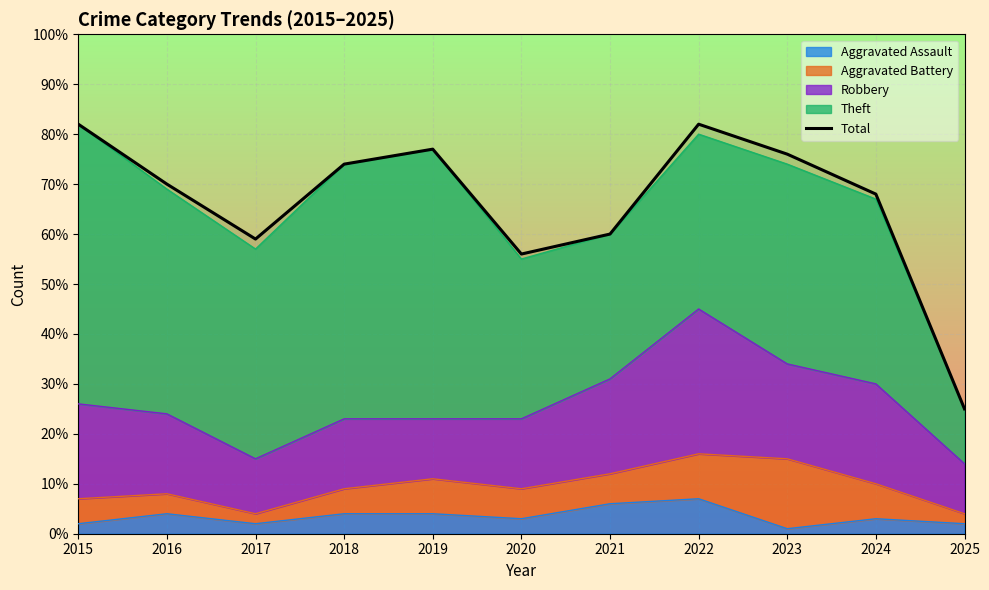

Reading left to right, extract all data points from this chart.

82	70	59	74	77	56	60	82	76	68	25